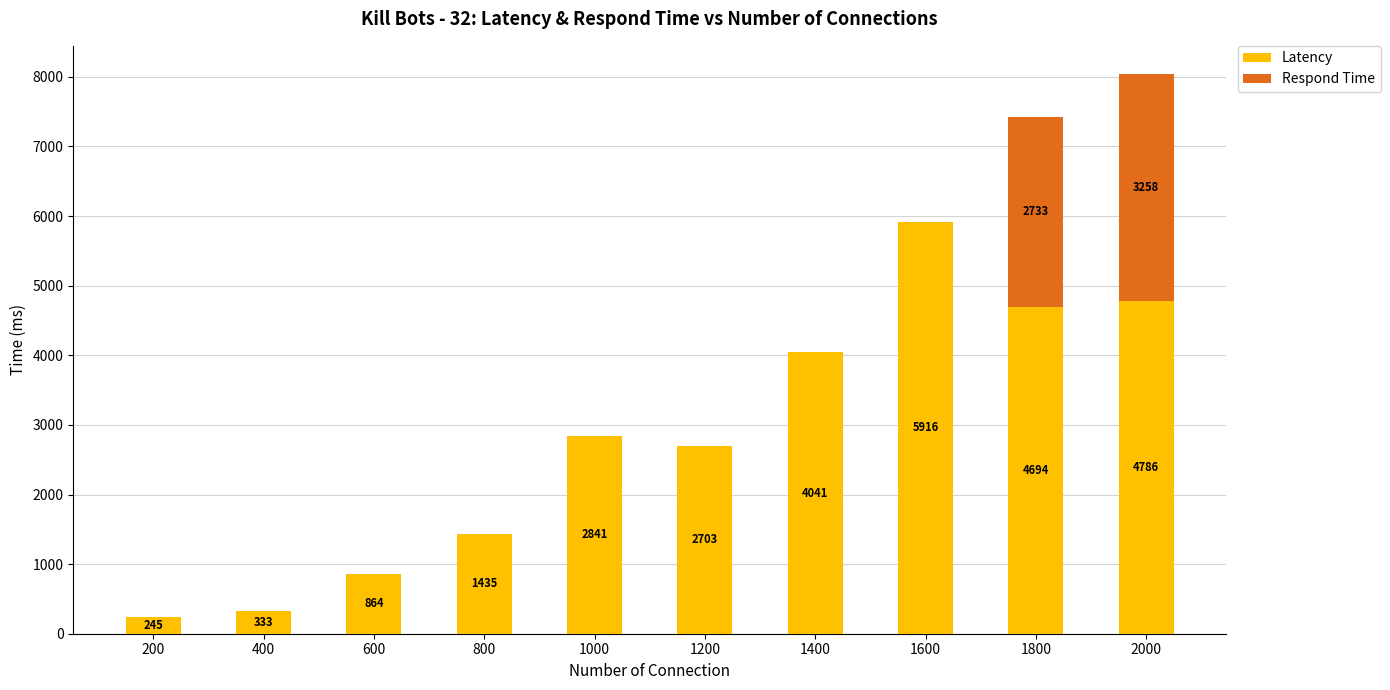

What is the sum of all Latency values?

27858